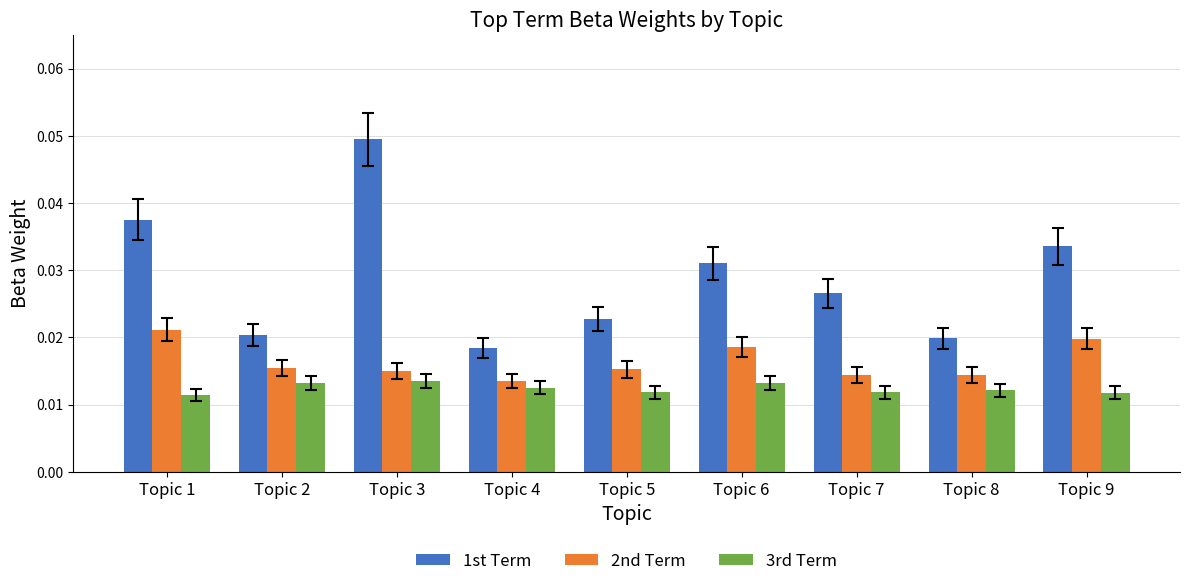

How many data points does each series have?

9